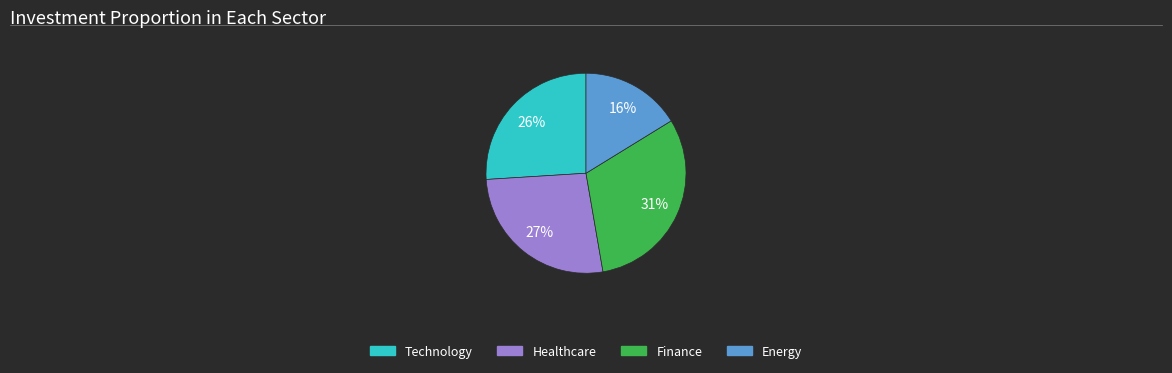

Is it true that Healthcare is 17% of the pie?

False